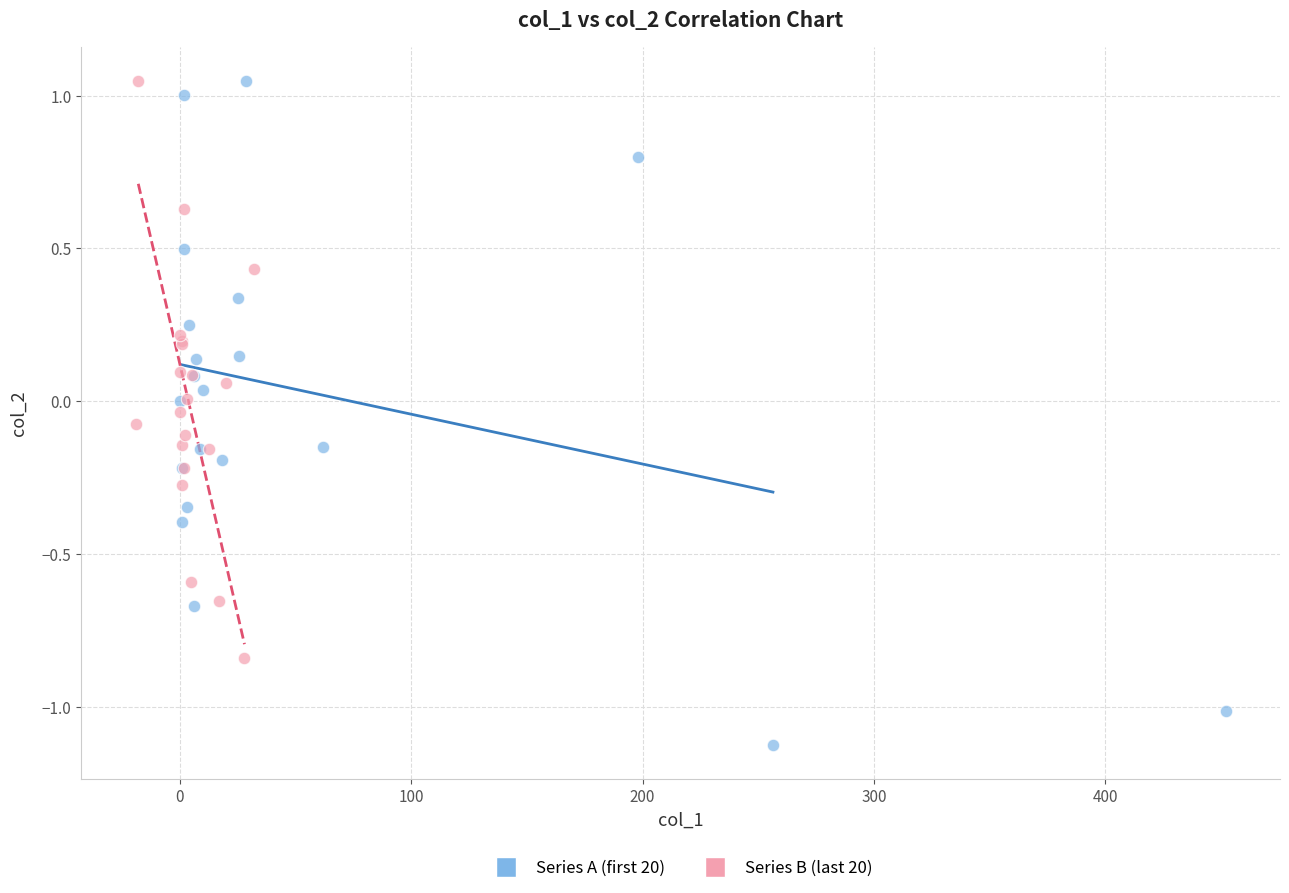

What are all the series names shown in the legend?

Series A (first 20), Series B (last 20)